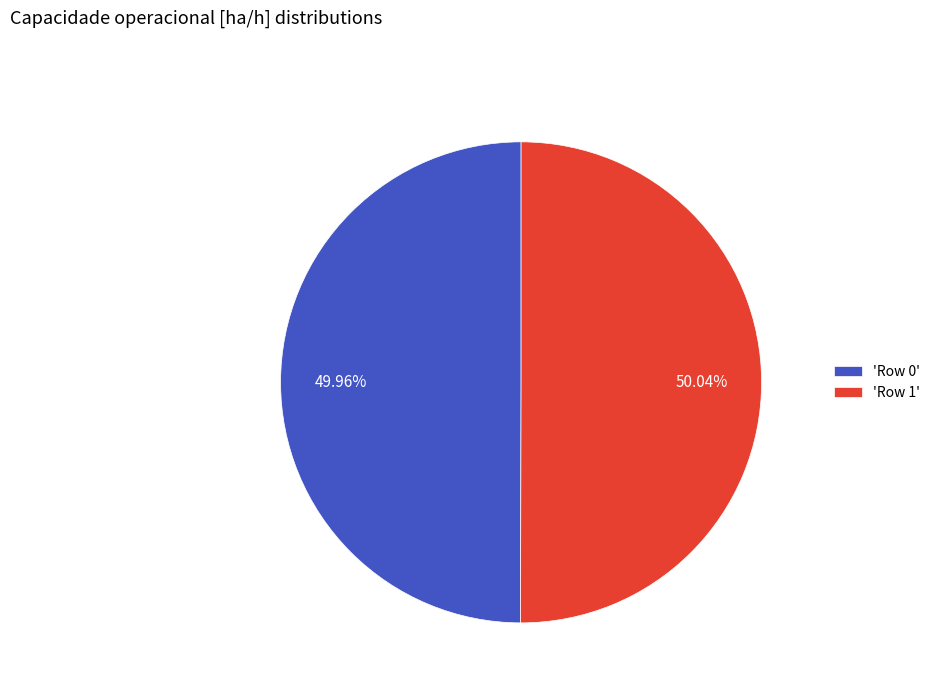

Is there any slice that represents more than half of the pie?

Yes